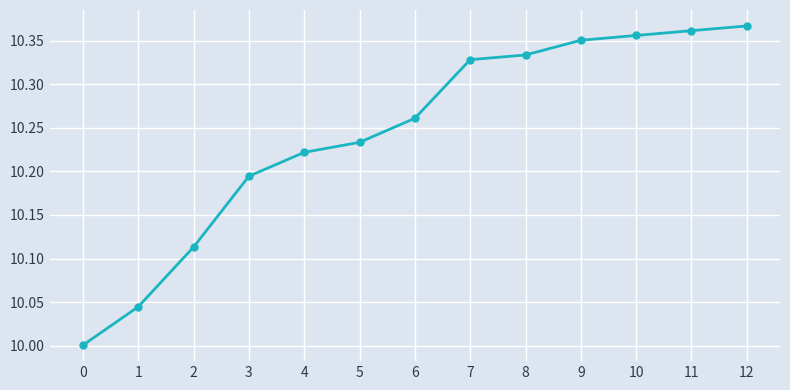

Is this an area chart (filled region under the line)?

No